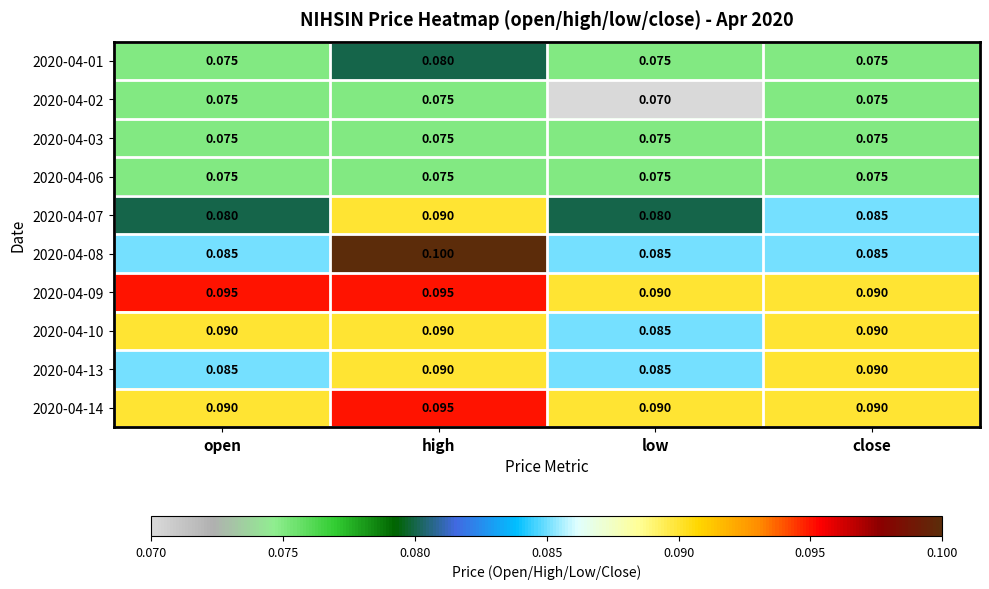

At which category does the chart reach its minimum across all series?

low